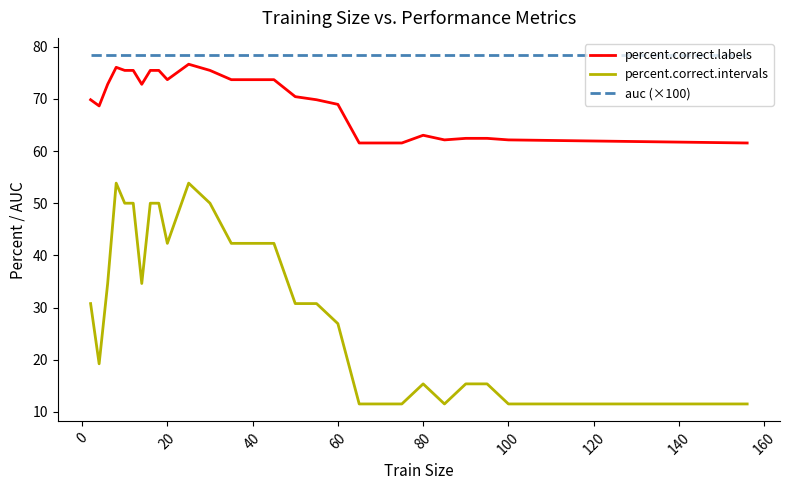

What is the lowest value of the percent.correct.labels series?

61.5